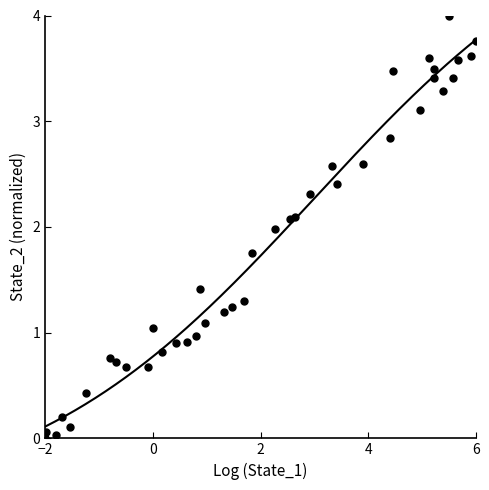

What is the range of X values (max minus min)?

8.0